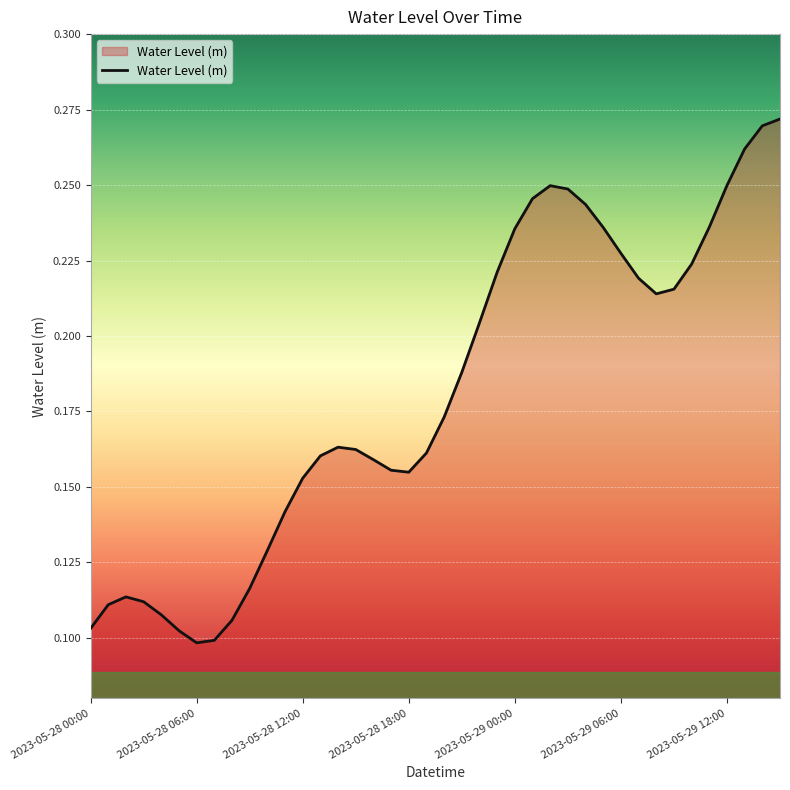

How many values are between 0 and 1?

40